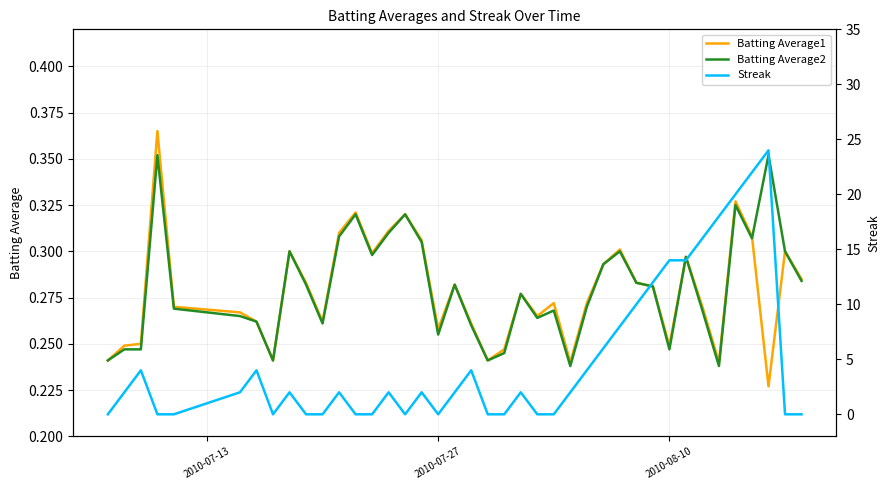

At how many categories does at least one series exceed 17?

4